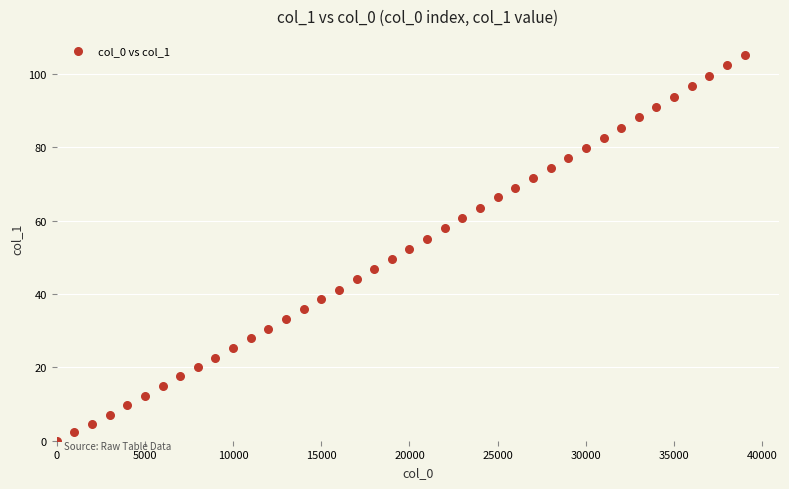

What is the range of Y values (max minus min)?

105.1